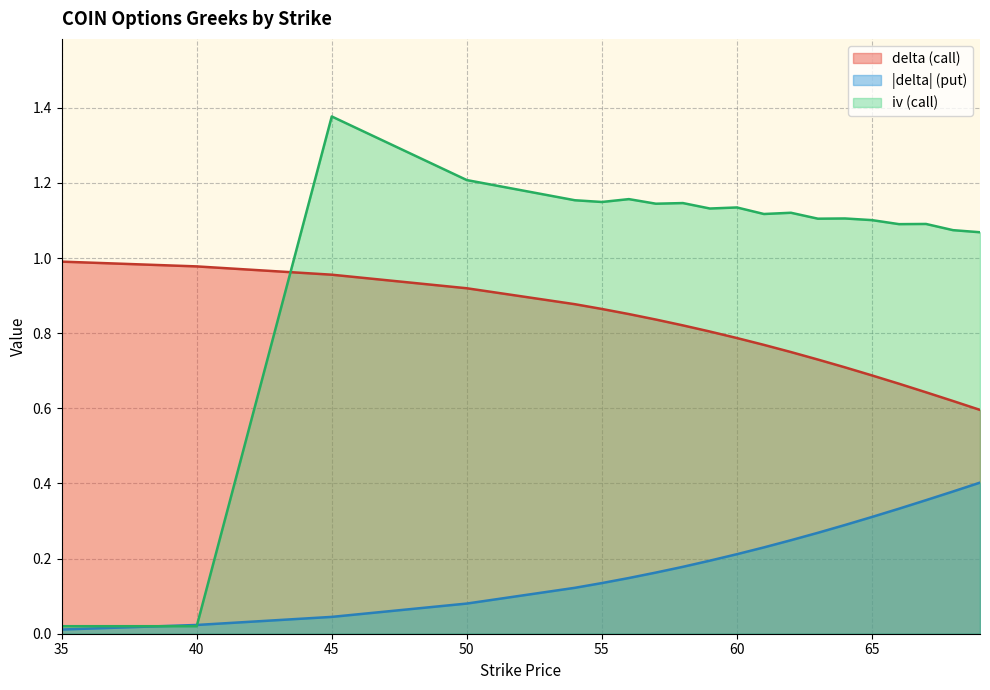

True or false: delta_put and delta_call intersect in this chart.

False